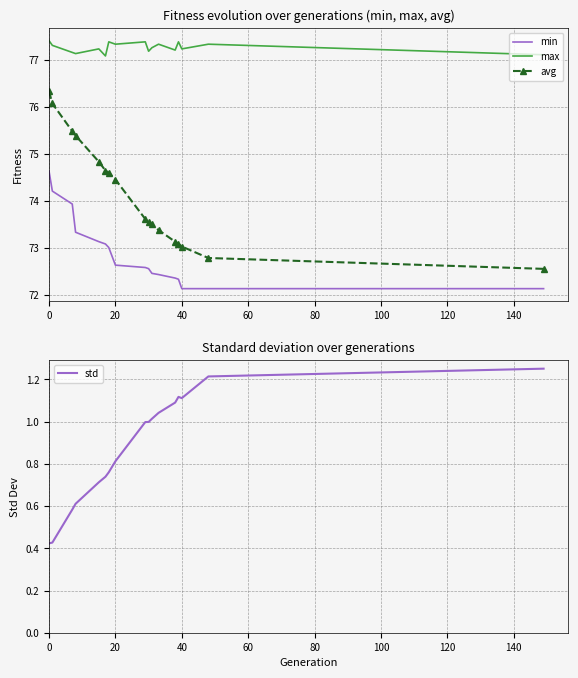

True or false: max has more than 2 interior local peaks.

True